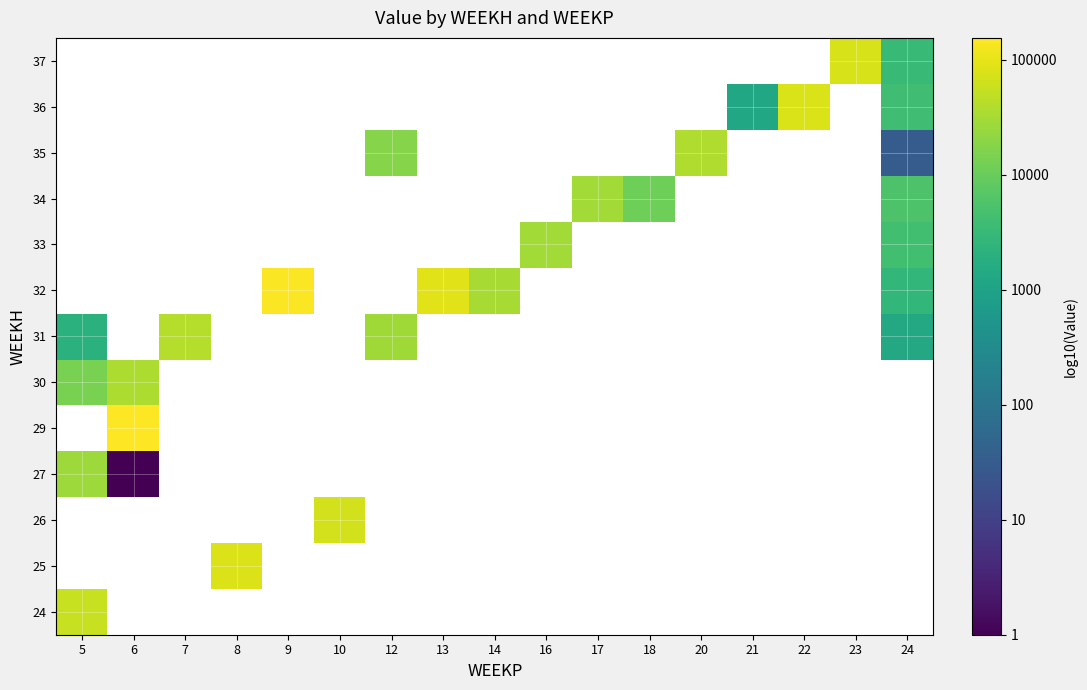

How many data points in 32 are above 3?

4